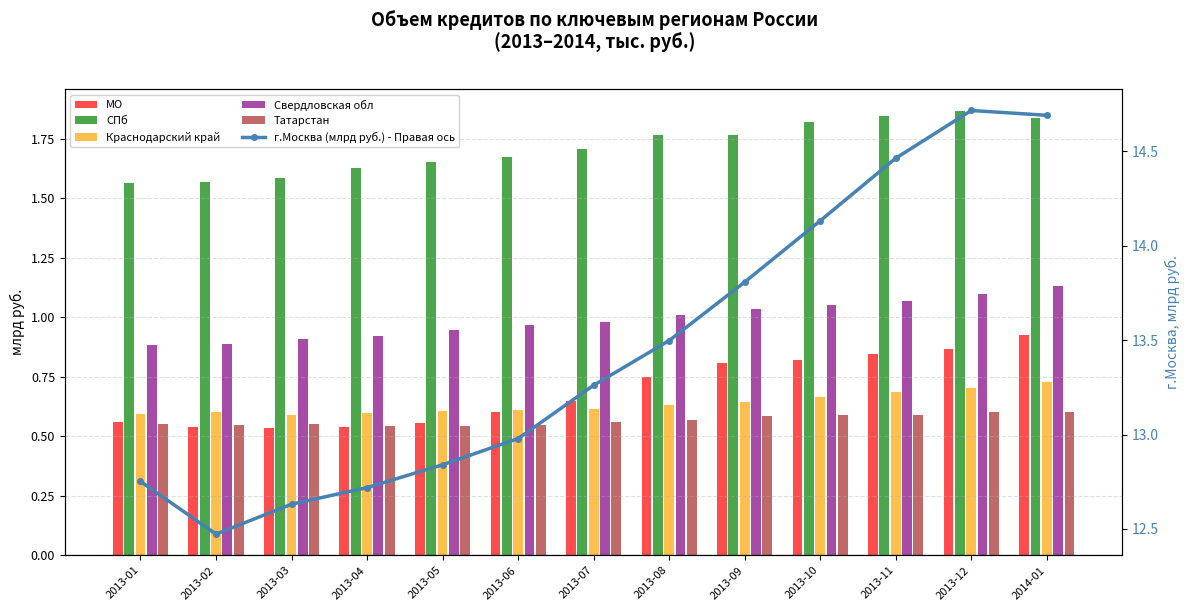

Which category has the highest value in the Краснодарский край series?

2014-01